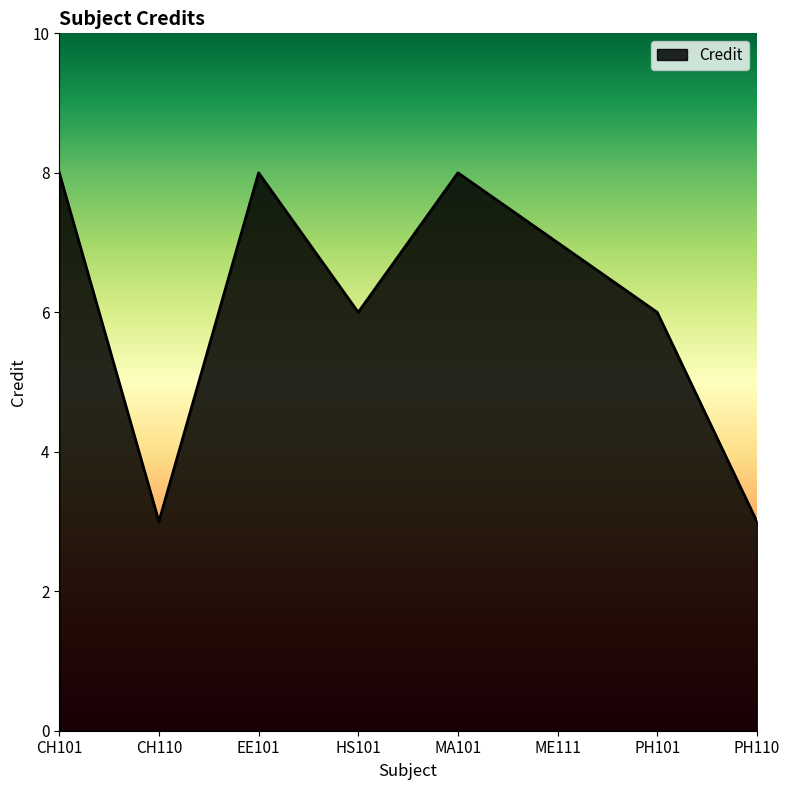

Between ME111 and HS101, which is larger?

ME111